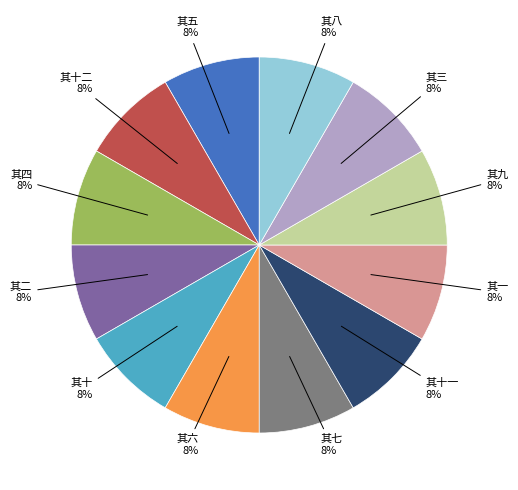

Is there any slice that represents more than half of the pie?

No